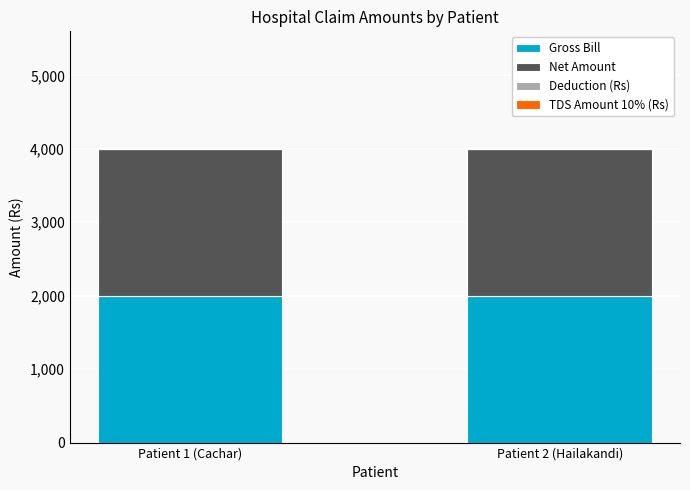

Which series has the widest spread of values?

Gross Bill